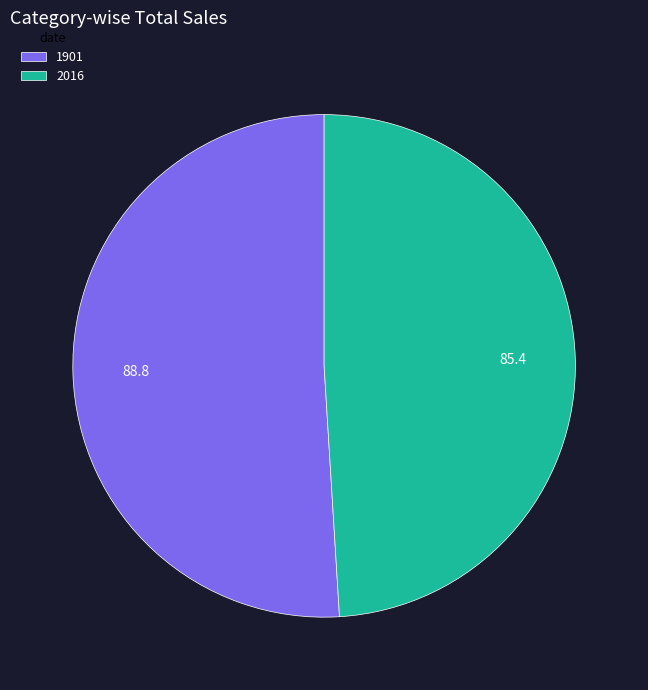

Do 1901 and 2016 together represent more than half of the pie?

Yes